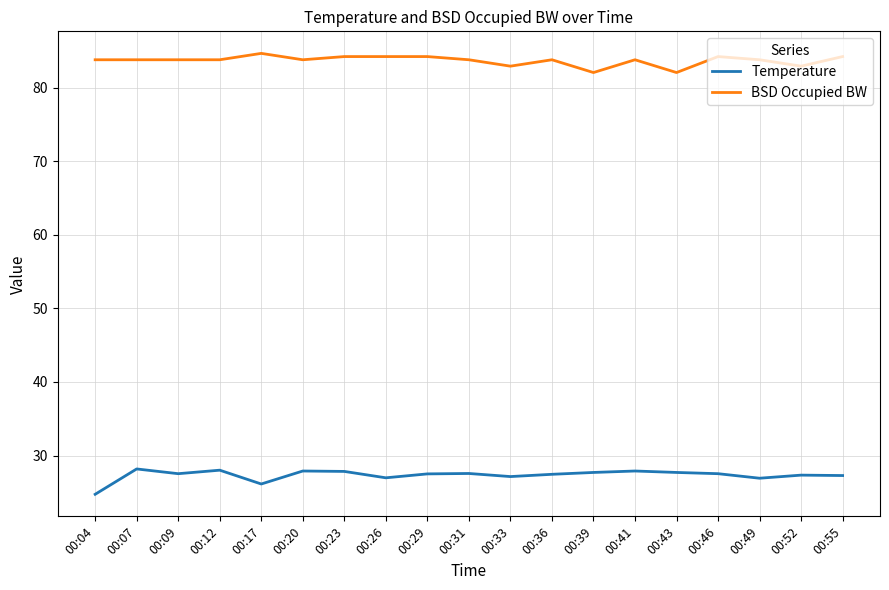

What is the difference between the BSD Occupied BW values at 00:17 and 00:20?

0.9